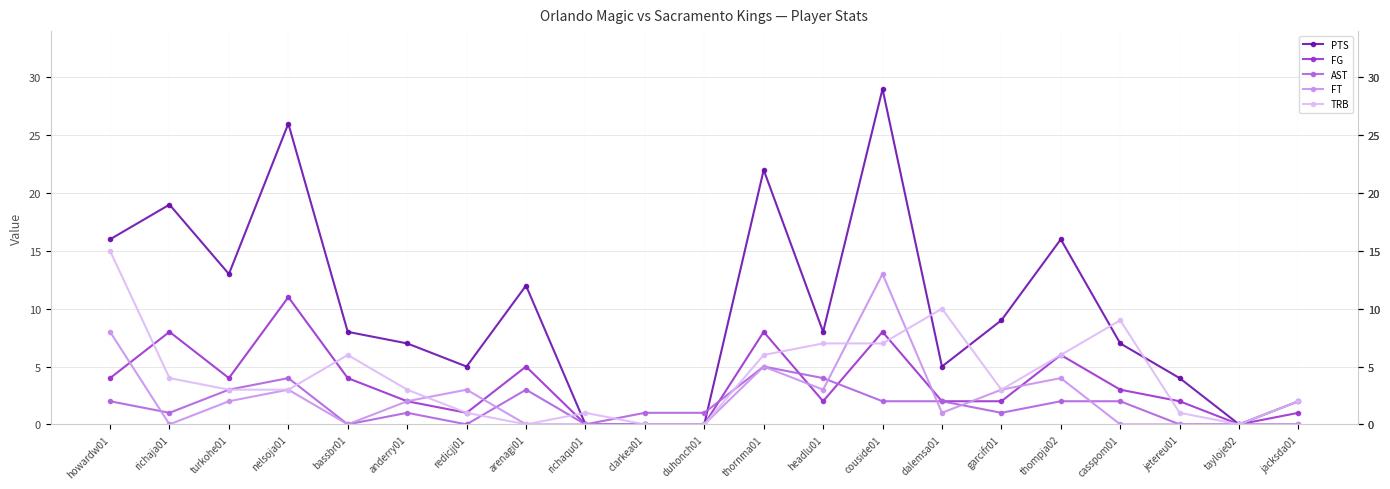

Between richaja01 and tayloje02, which series saw the biggest shift?

PTS